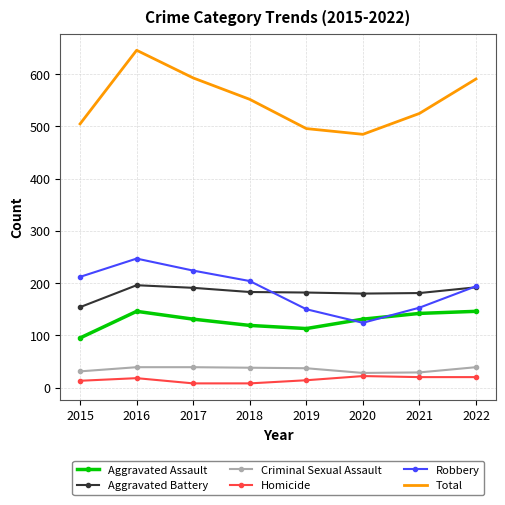

What is the difference between the Aggravated Battery values at 2016 and 2017?

5